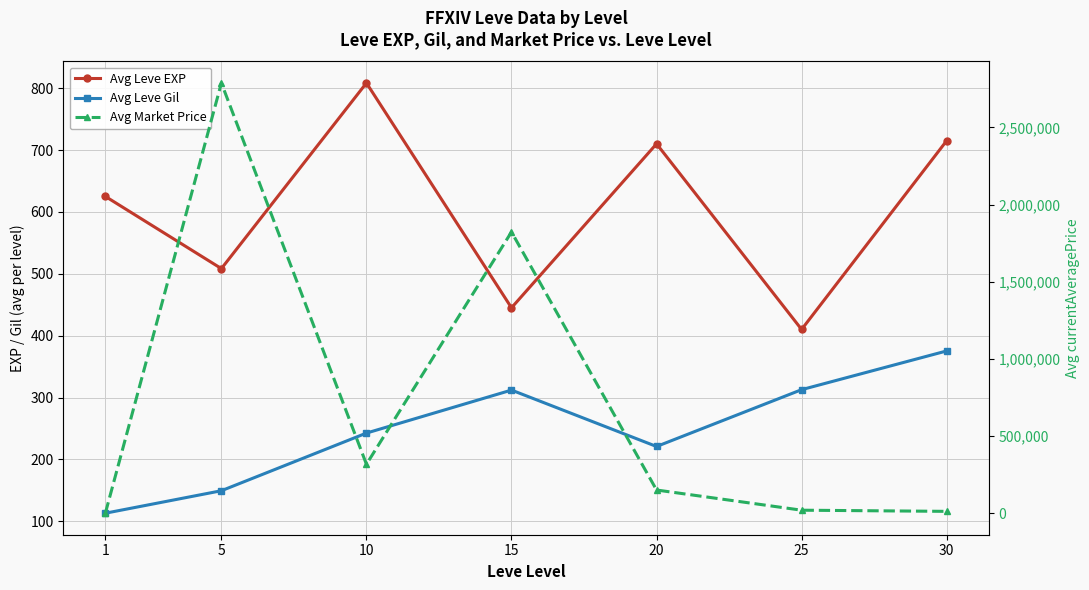

Is it true that Avg Leve EXP equals 395.4 at 10?

False